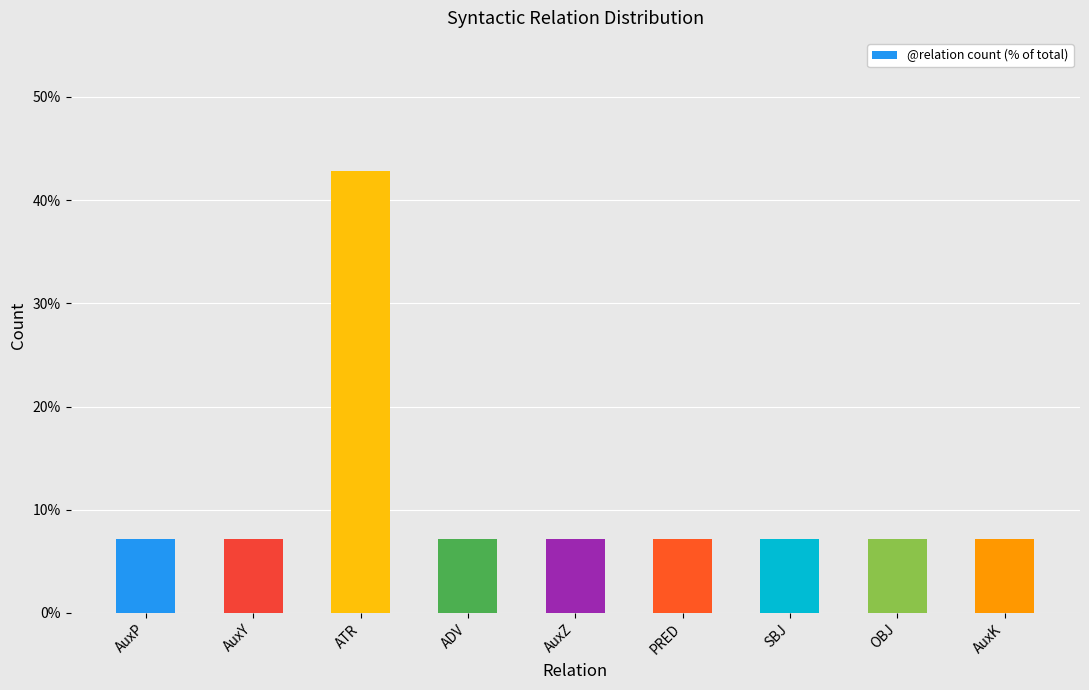

What is the label of the 5th bar from the left?

AuxZ